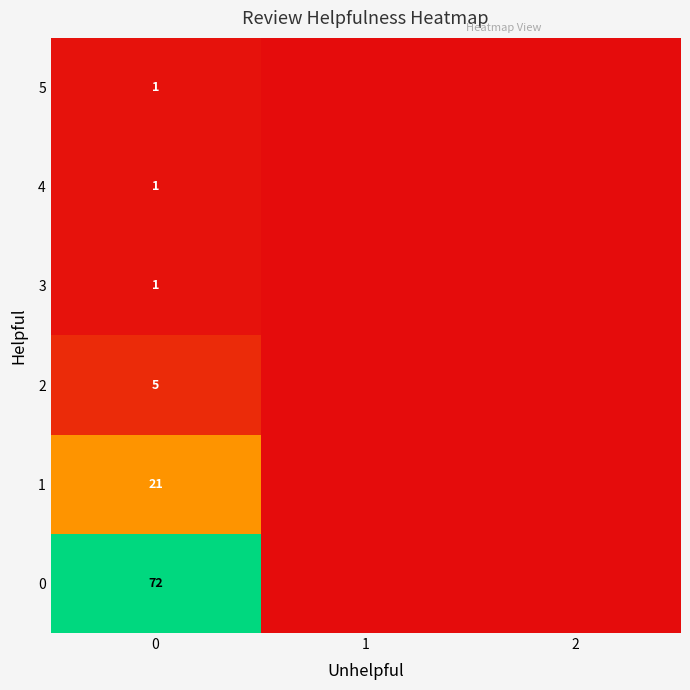

What is the difference between the highest and lowest values at 0?

71